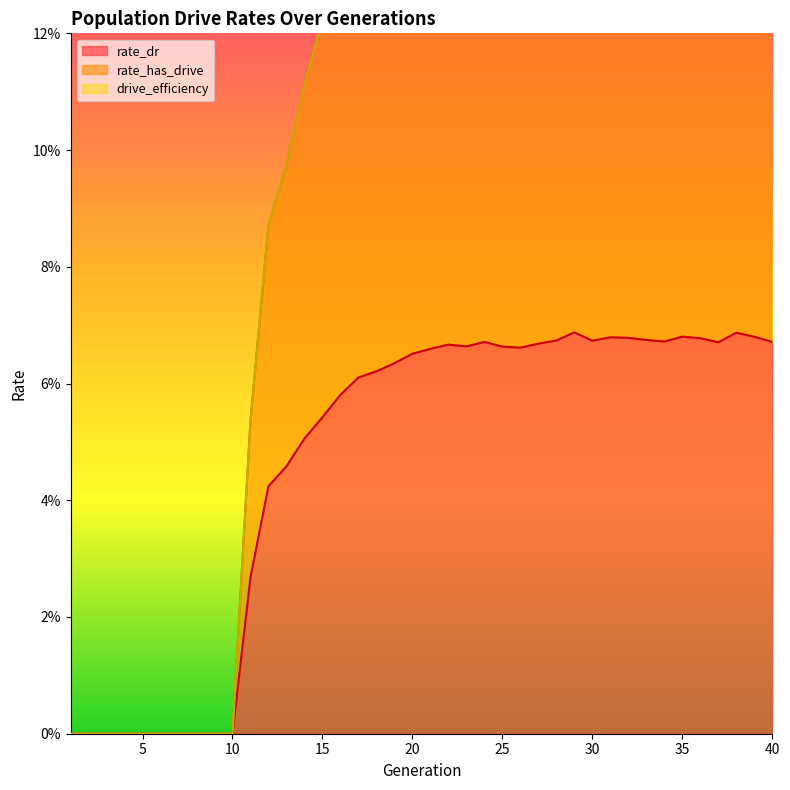

In rate_has_drive, how many points are higher than both neighbors (excluding endpoints)?

6